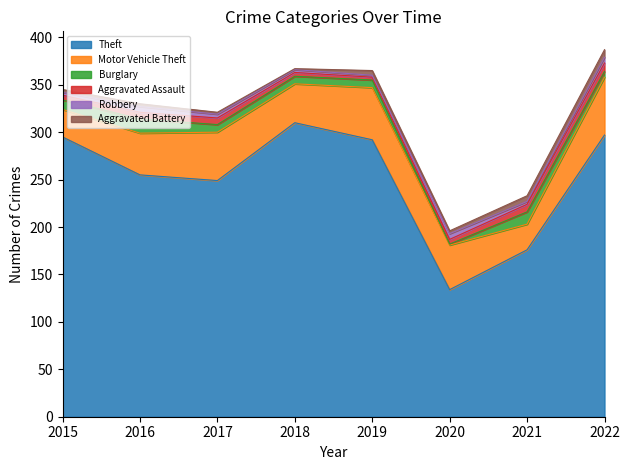

Where is Theft nearest to the value 222?

2017